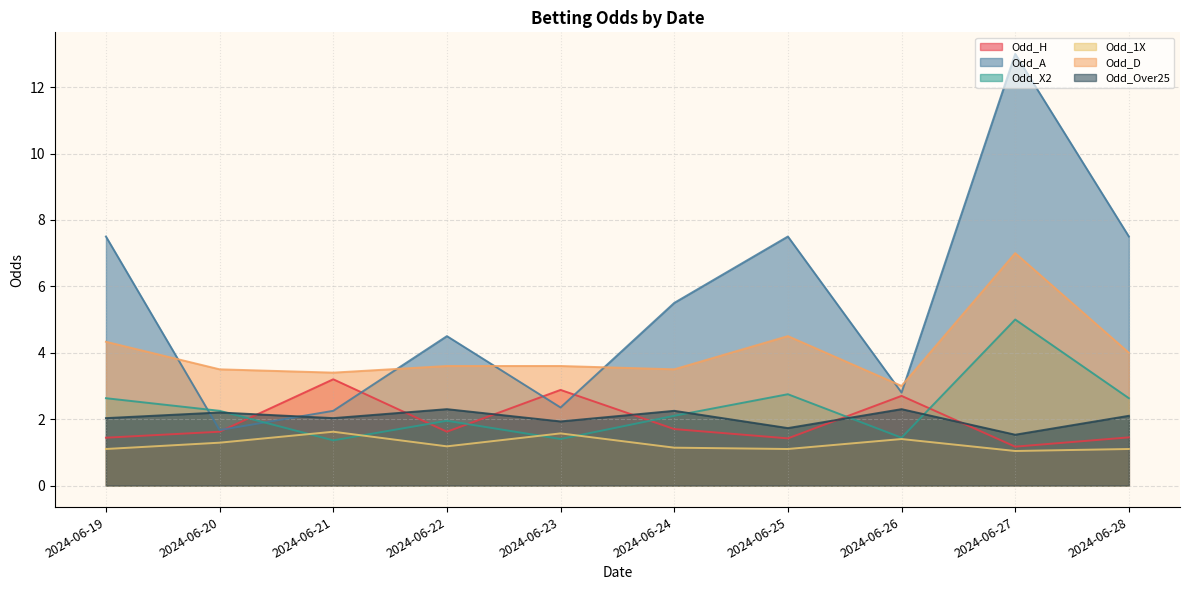

What is the value of the Odd_A point at the 1st from the left?

7.5